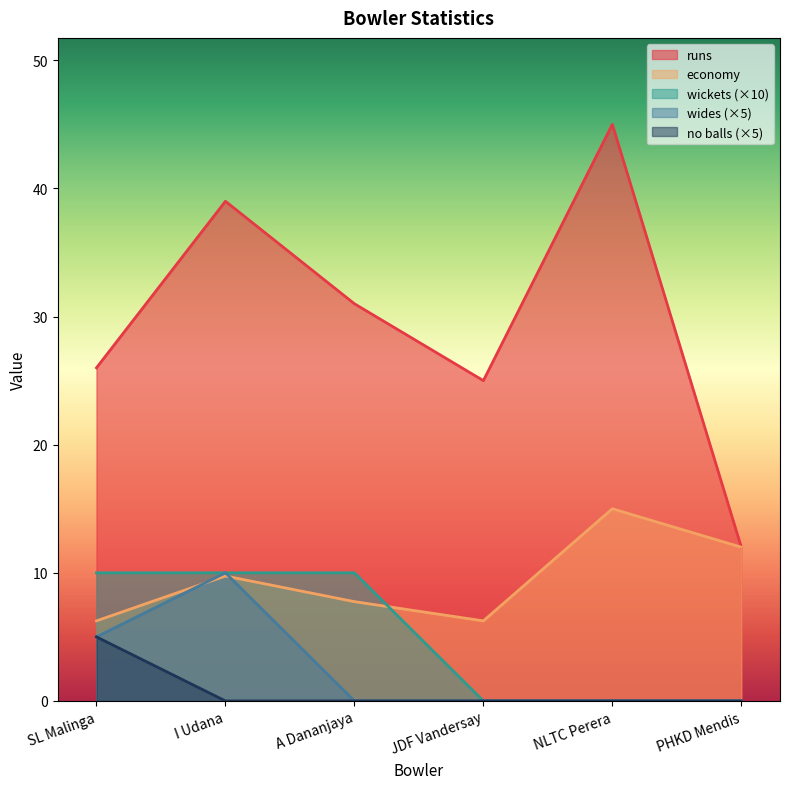

True or false: no balls has more than 2 points higher than both neighbors.

False